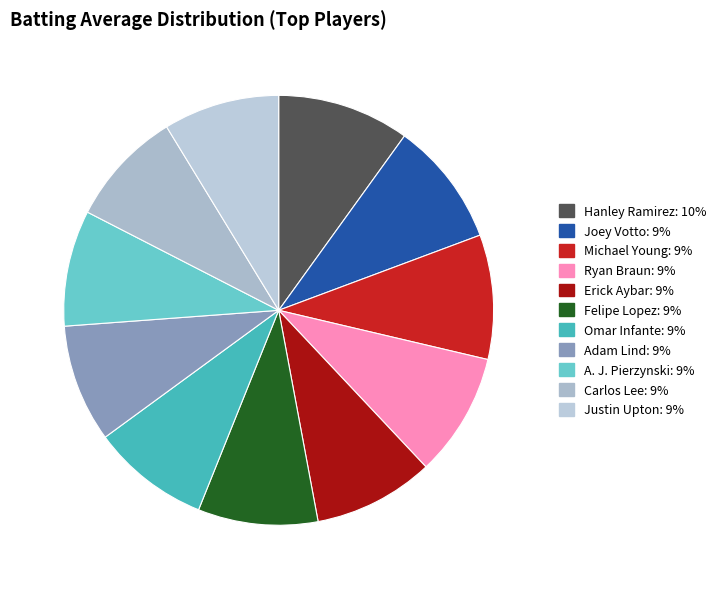

True or false: Erick Aybar accounts for 9% of the total.

True